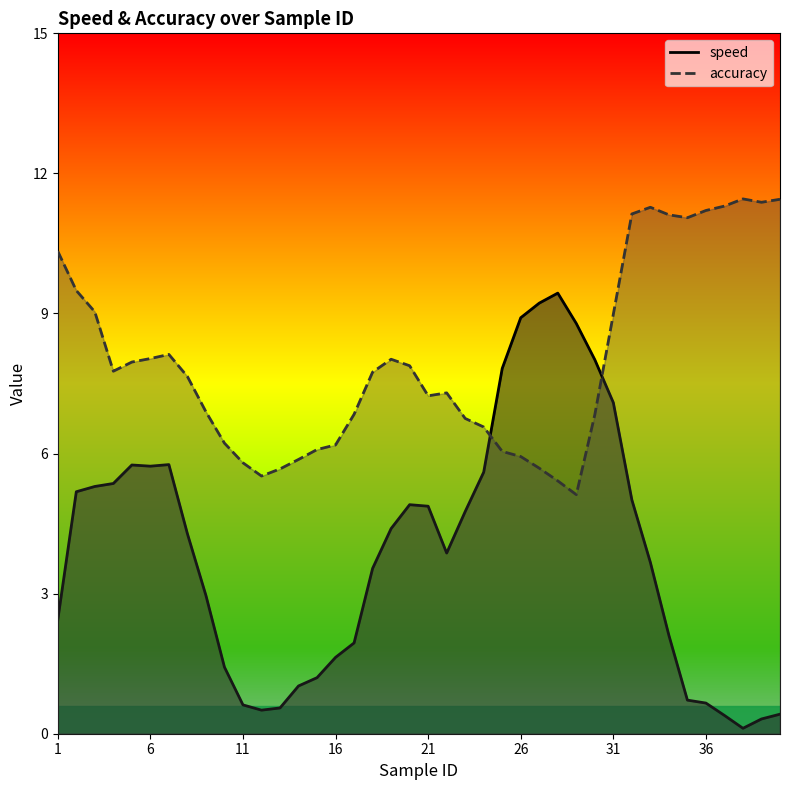

Reading left to right, list all the values displayed in this chart.

speed: 2.4	5.2	5.3	5.4	5.8	5.7	5.8	4.3	3.0	1.4	0.6	0.5	0.6	1.0	1.2	1.6	1.9	3.5	4.4	4.9	4.9	3.9	4.8	5.6	7.8	8.9	9.2	9.4	8.8	8.0	7.1	5.0	3.7	2.1	0.7	0.7	0.4	0.1	0.3	0.4
accuracy: 10.3	9.5	9.0	7.8	8.0	8.0	8.1	7.7	6.9	6.2	5.8	5.5	5.7	5.9	6.1	6.2	6.8	7.7	8.0	7.9	7.2	7.3	6.8	6.6	6.0	5.9	5.7	5.4	5.1	6.8	9.0	11.1	11.3	11.1	11.1	11.2	11.3	11.5	11.4	11.4